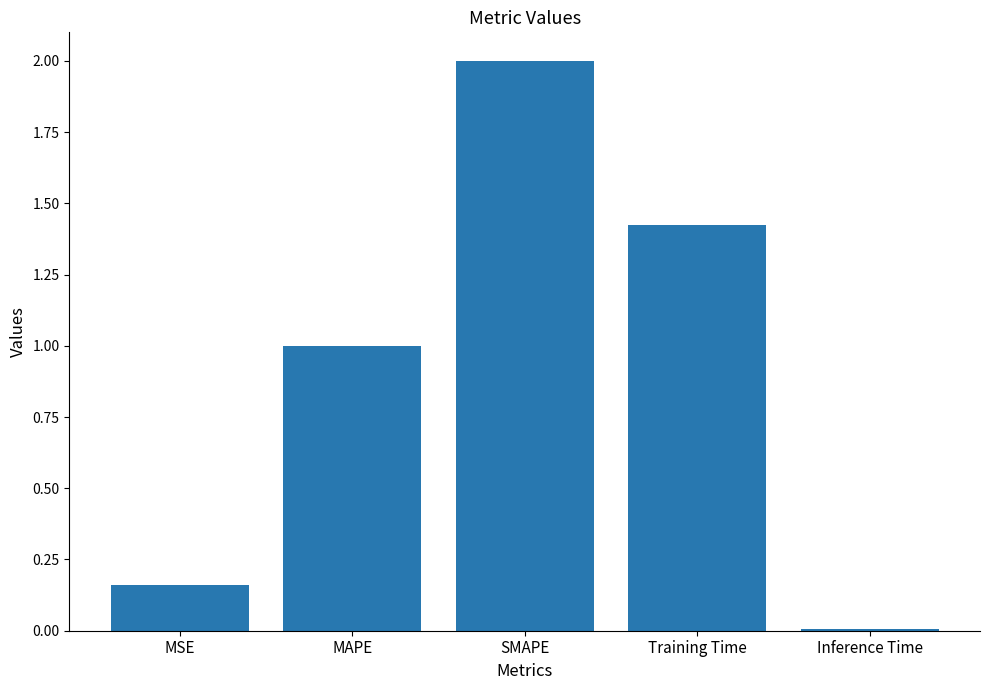

True or false: the data shows 1.2 at SMAPE.

False